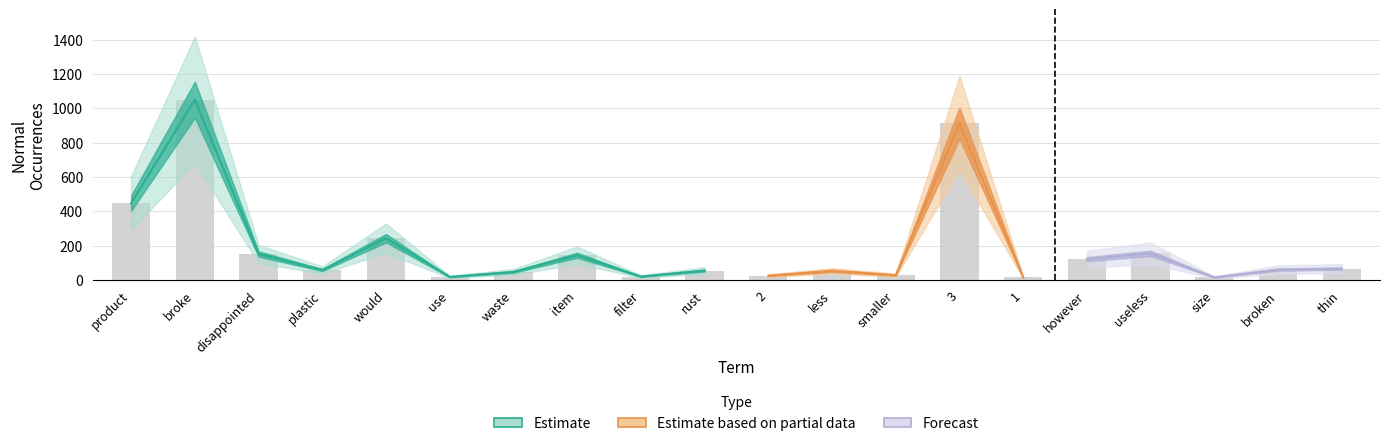

What is the label of the 20th bar from the left?

thin